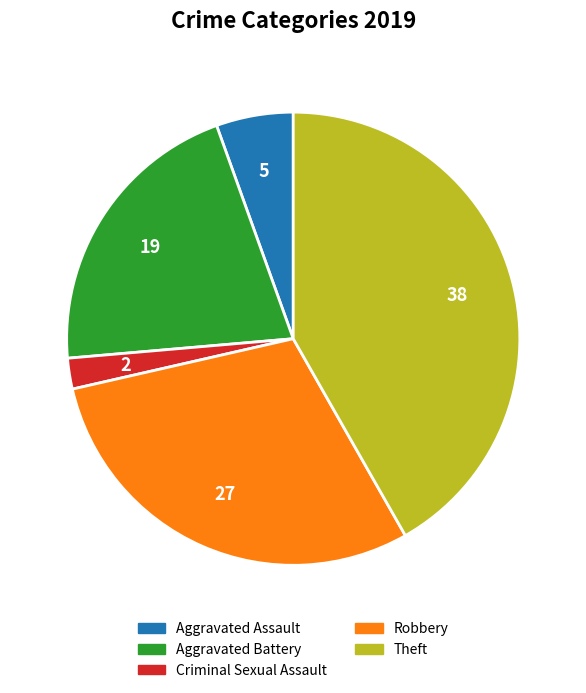

Is there a majority slice in this chart?

No